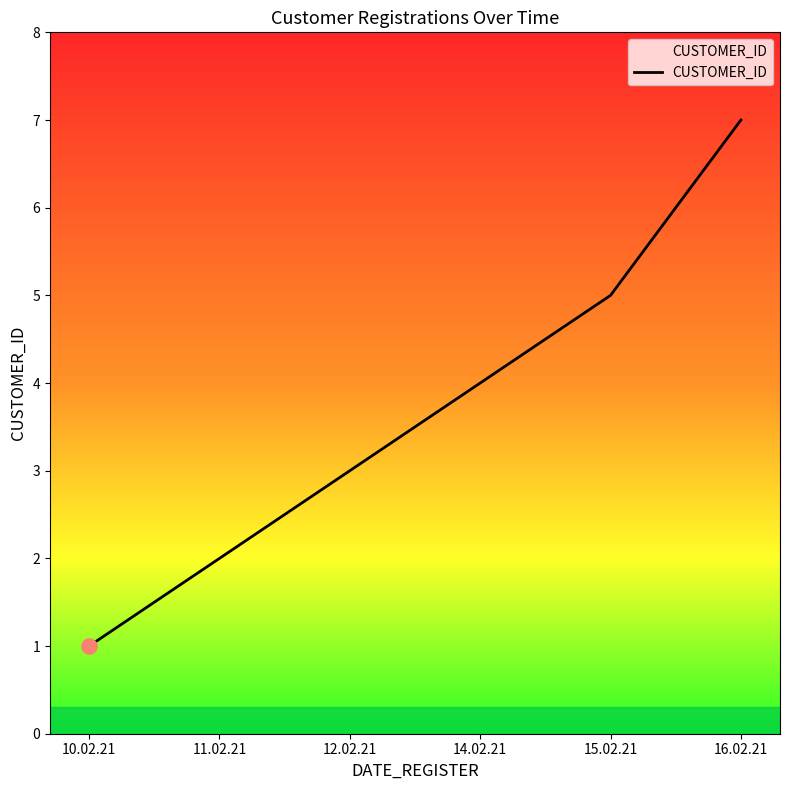

What is the change in value from 12.02.21 to 16.02.21?

+4